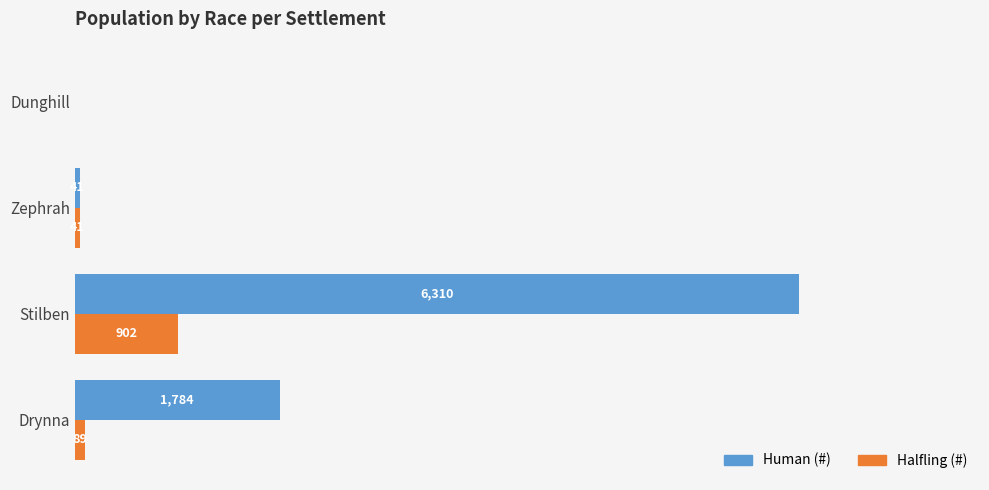

Which label corresponds to the largest value in the chart?

Stilben